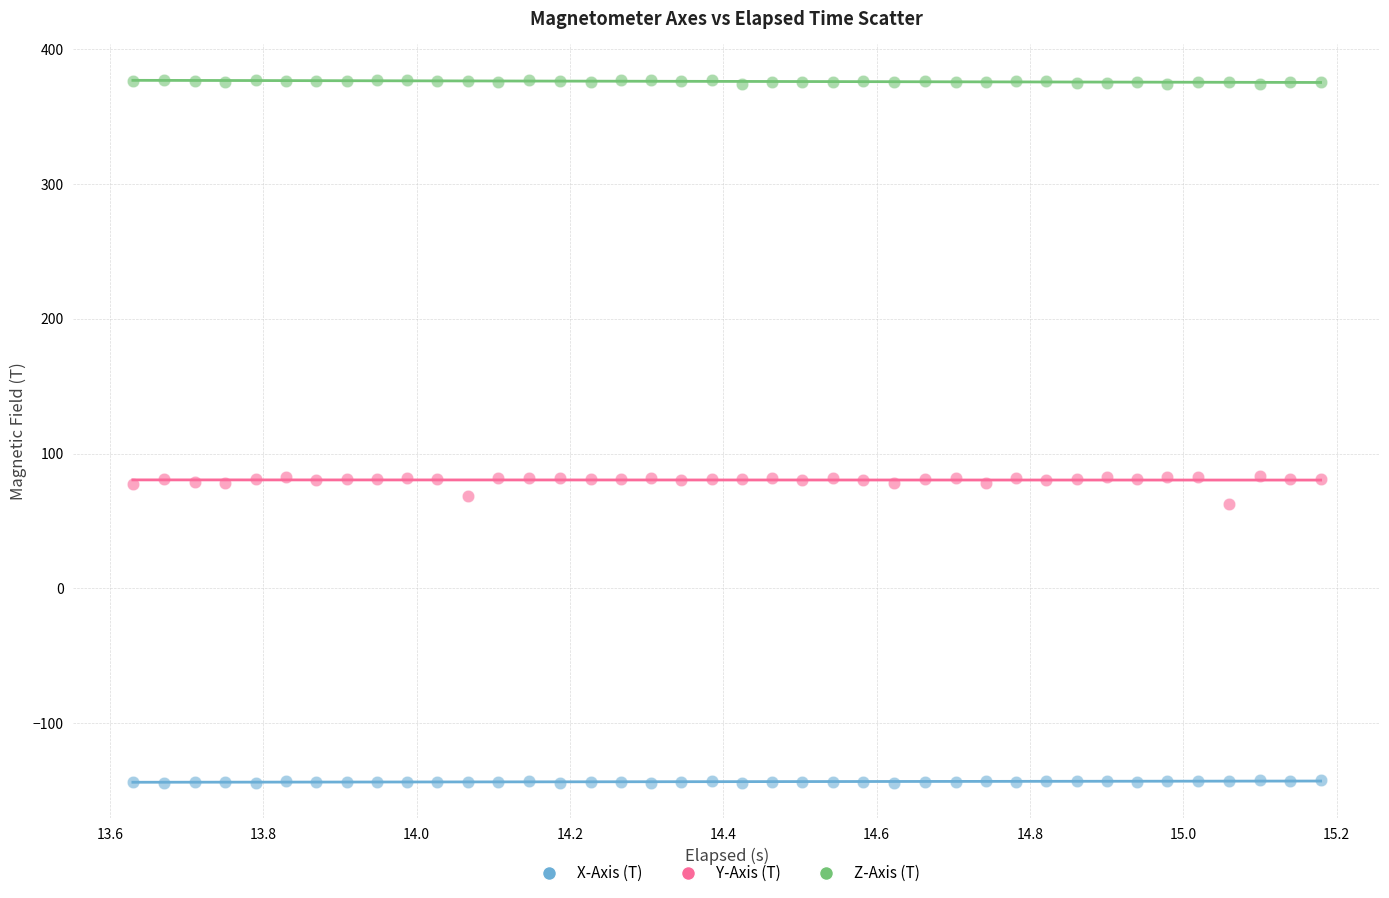

Across all data points, what is the range of Y values (max minus min)?

521.9